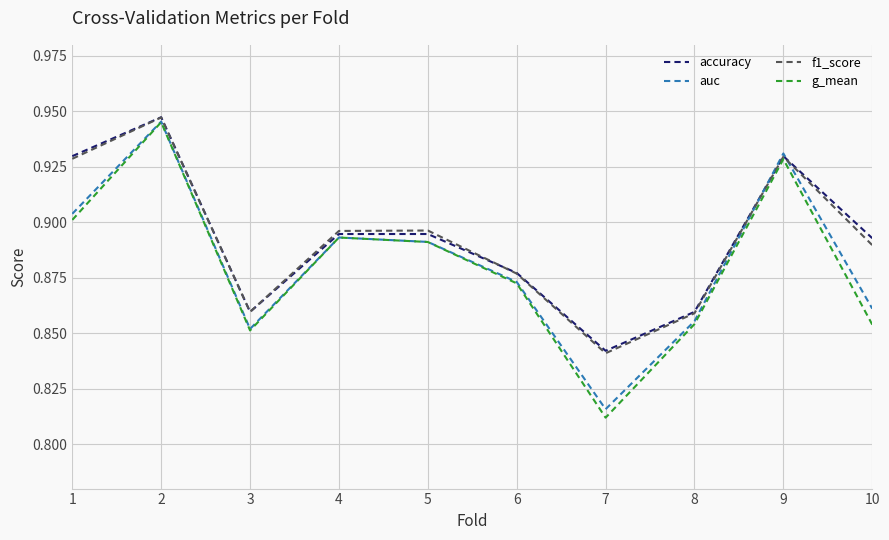

True or false: accuracy has more than 1 points higher than both neighbors.

True